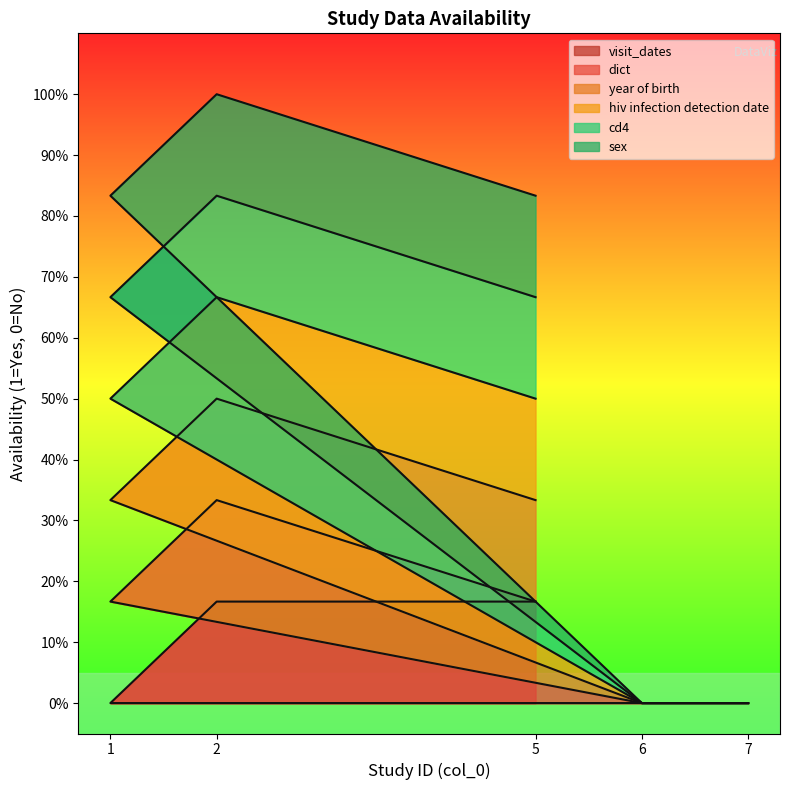

Rank the categories by visit_dates value from lowest to highest.

1, 6, 7, 5, 2